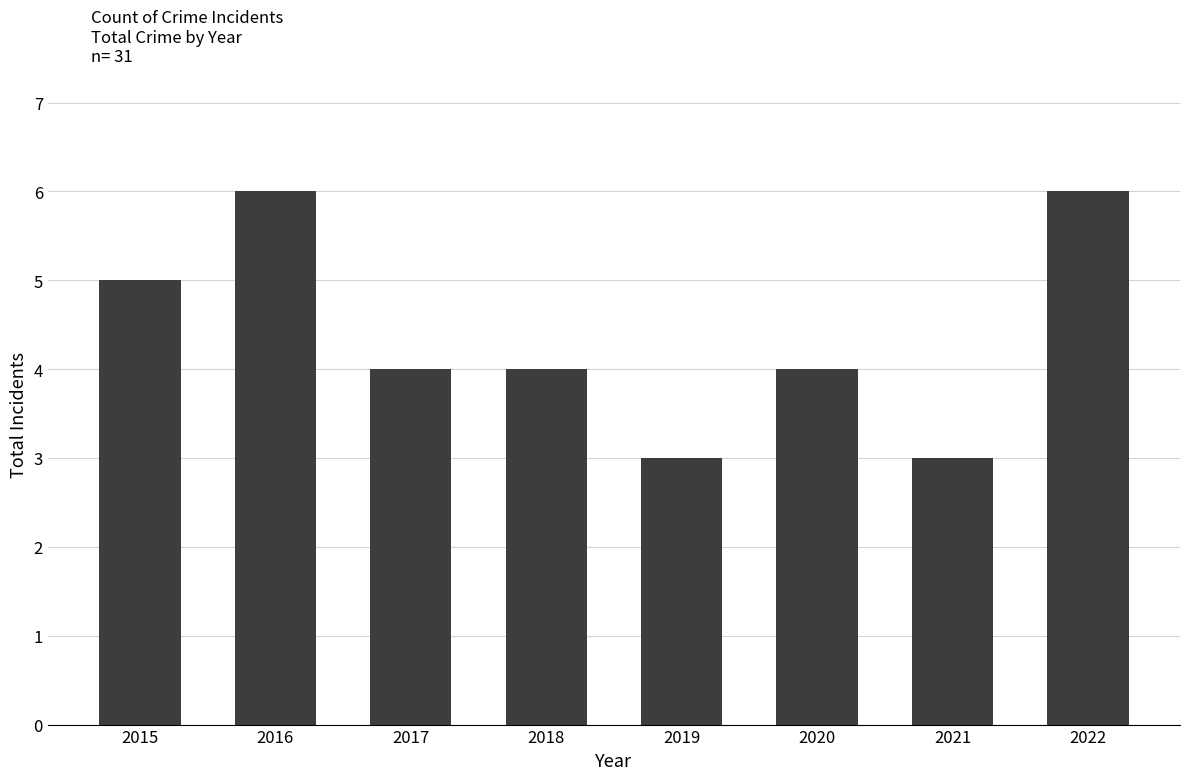

Reading right to left, what are all the values shown in this chart?

6	3	4	3	4	4	6	5